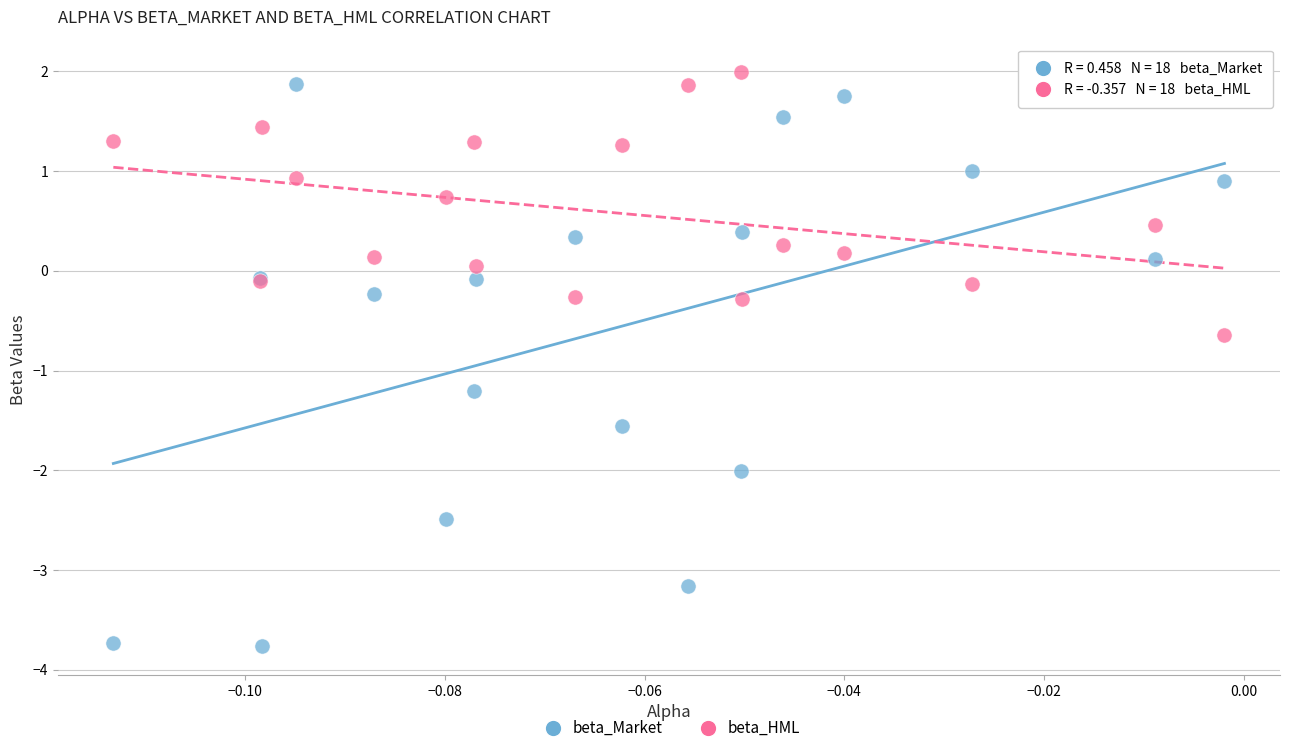

Which series contains the highest Y value?

beta_HML